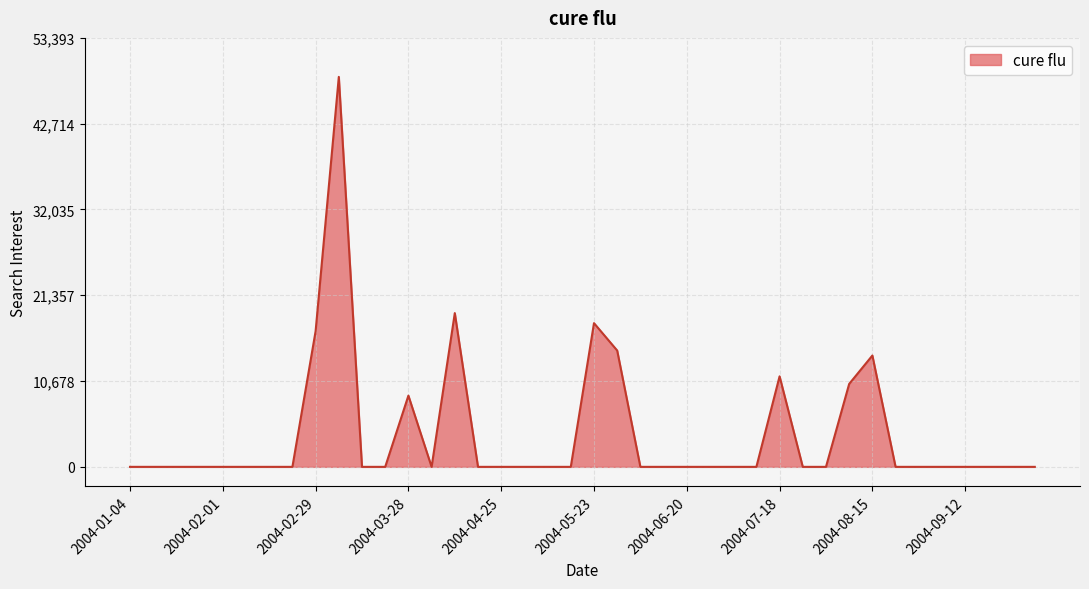

What is the maximum value shown in the chart?

48539.2